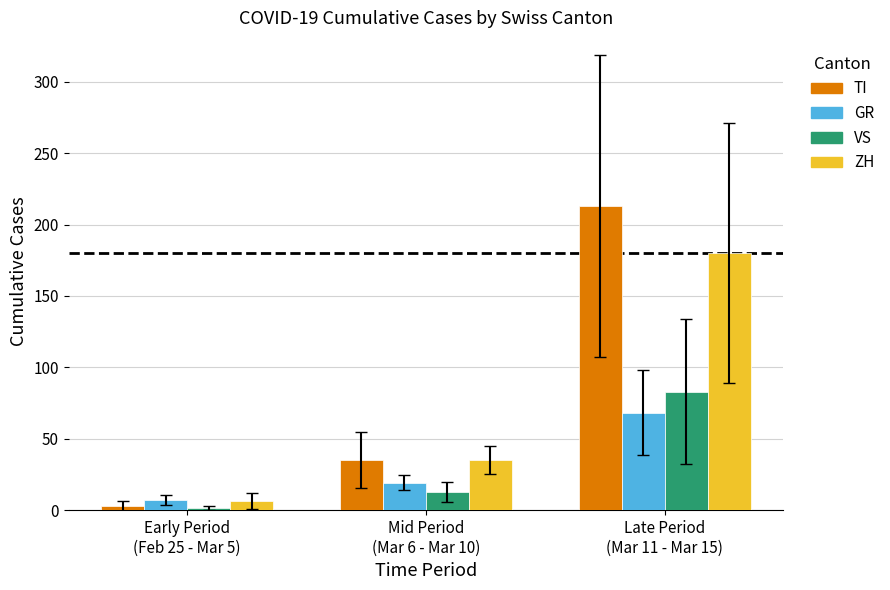

Is it true that ZH equals 180.0 at Late Period
(Mar 11 - Mar 15)?

True